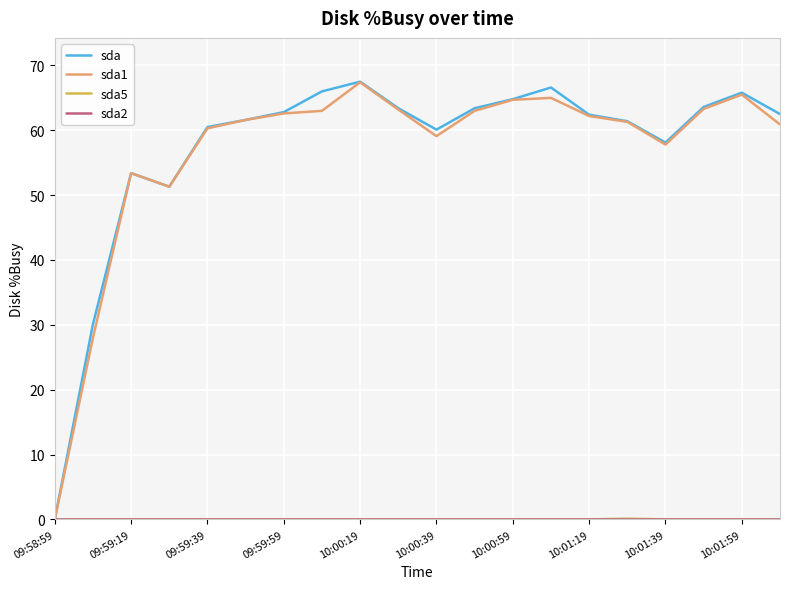

What is the highest value of the sda series?

67.5